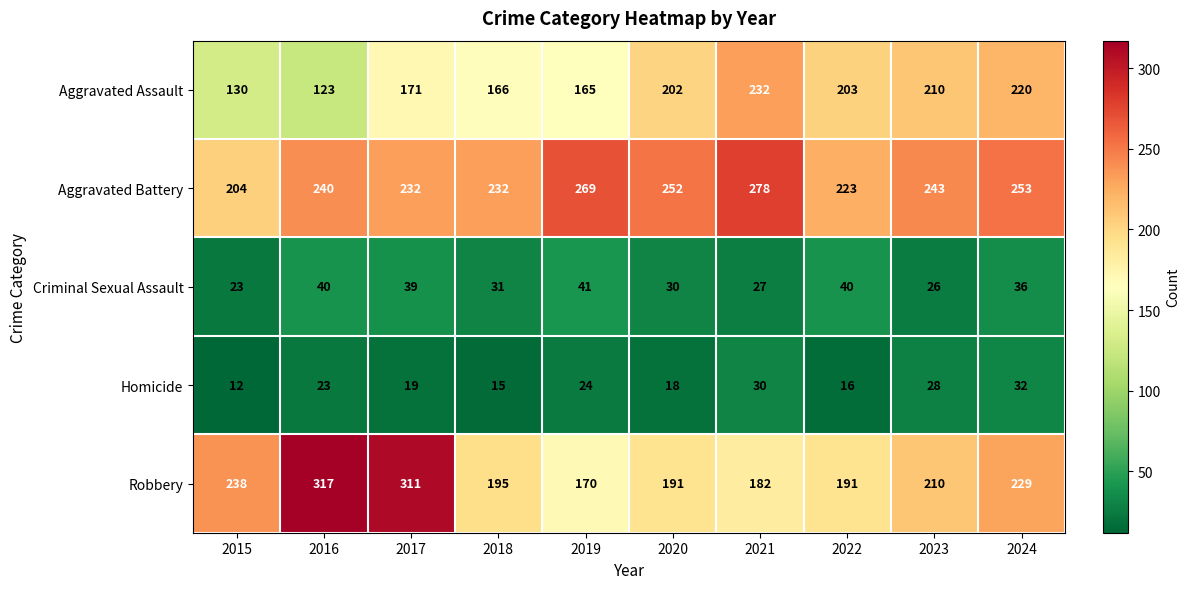

What is the spread (max minus min) of values at 2017?

292